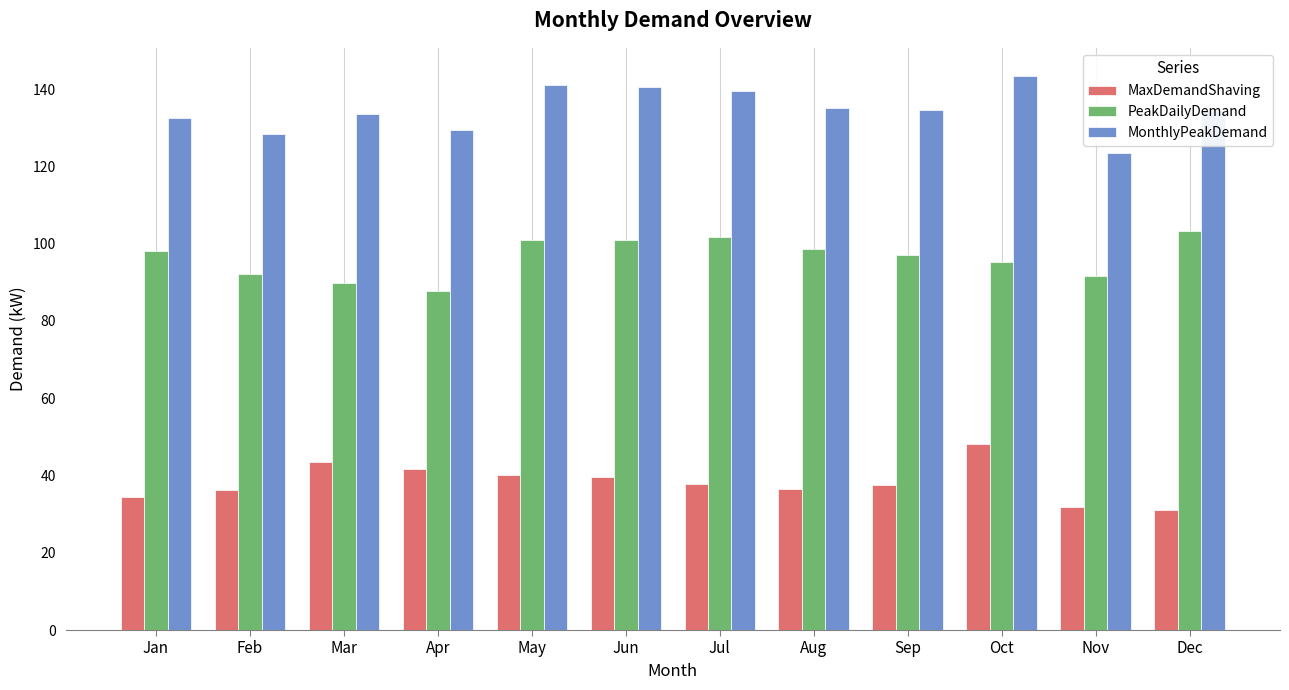

What value does the MonthlyPeakDemand series have at Aug?

135.0